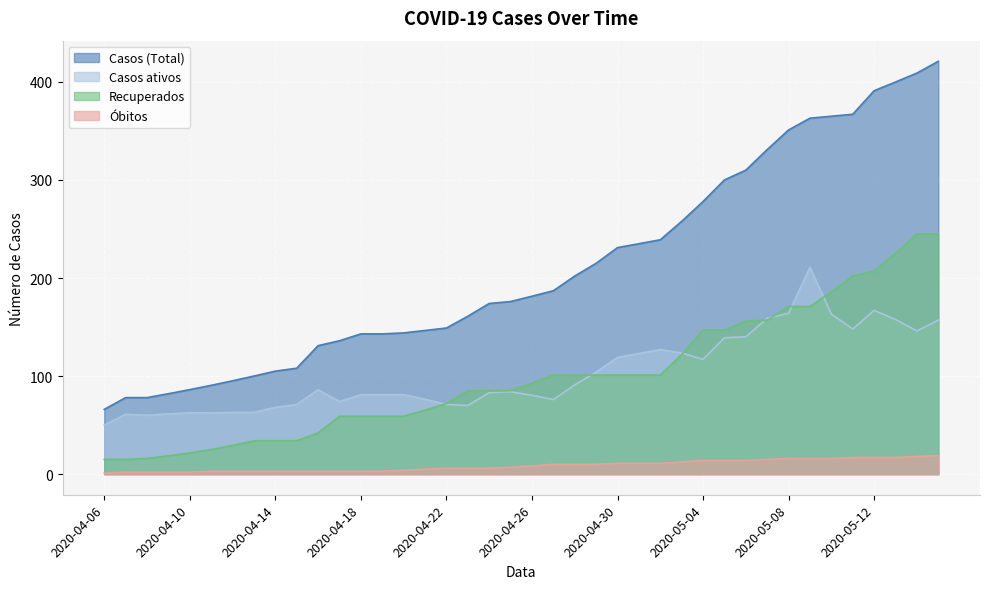

Which series has the largest total across all categories?

Casos (Total)